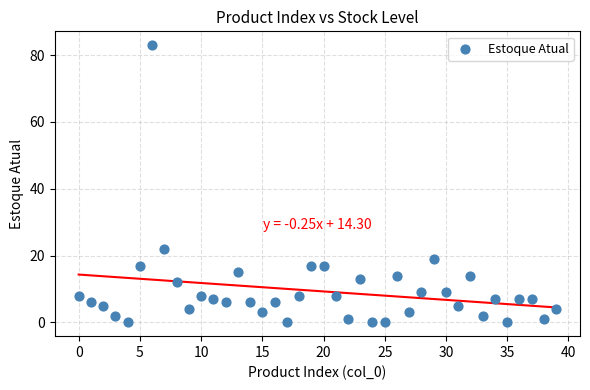

What Y value in the scatter plot is closest to 41?

22